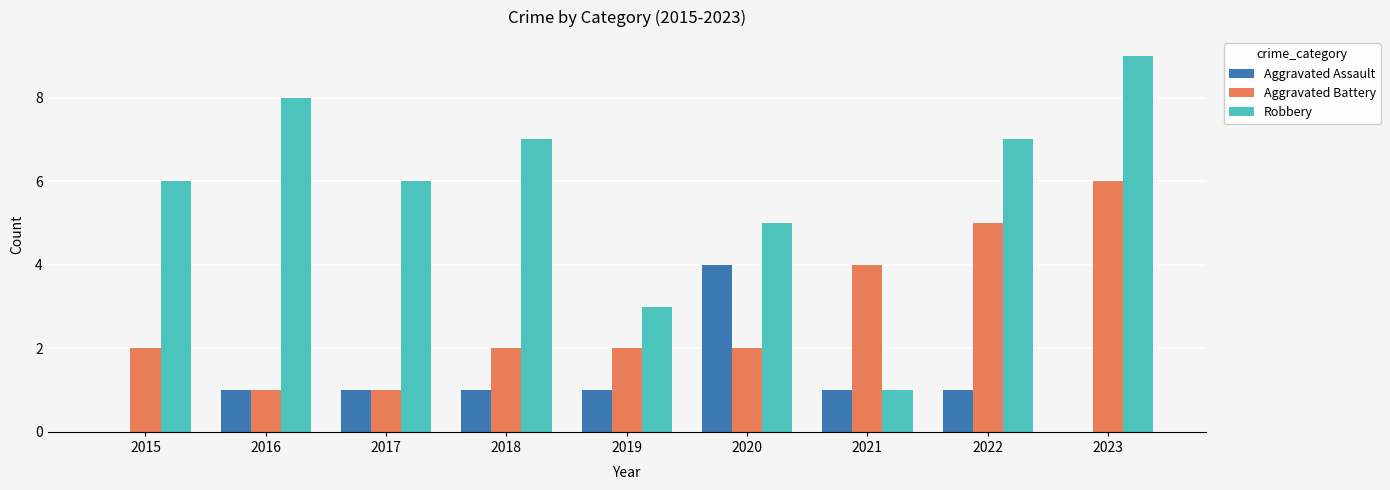

Read the Robbery value at 2018.

7